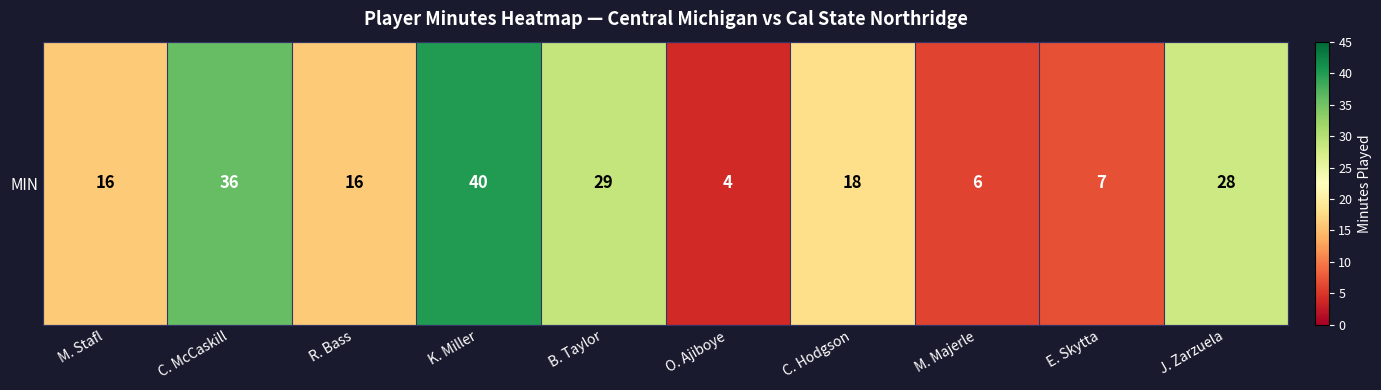

At which label does the data first exceed 18?

C. McCaskill